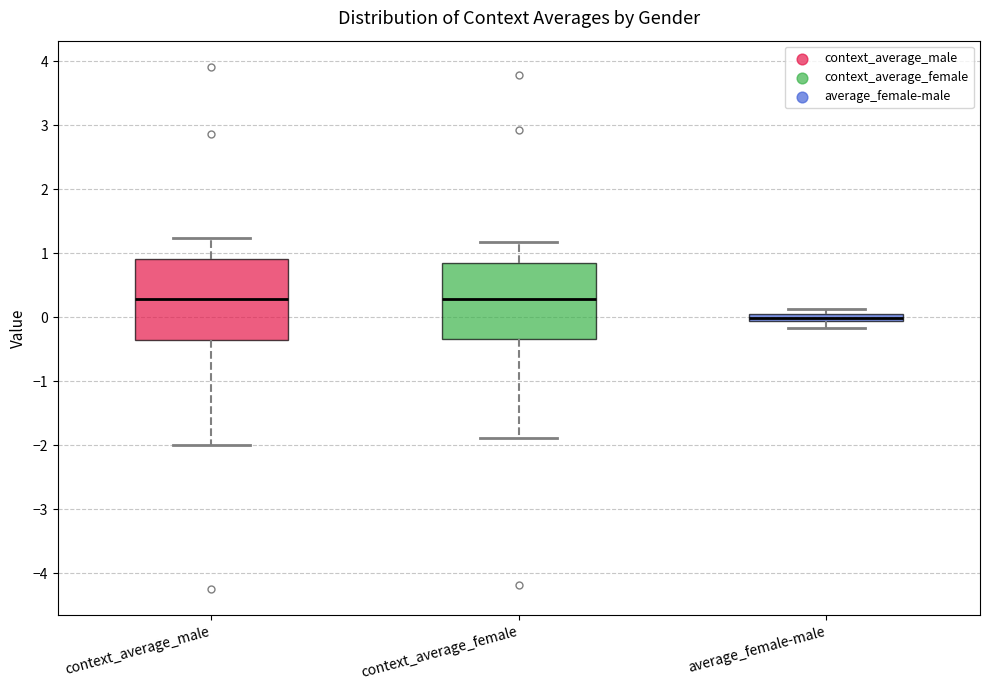

Which box's median line is the lowest?

average_female-male